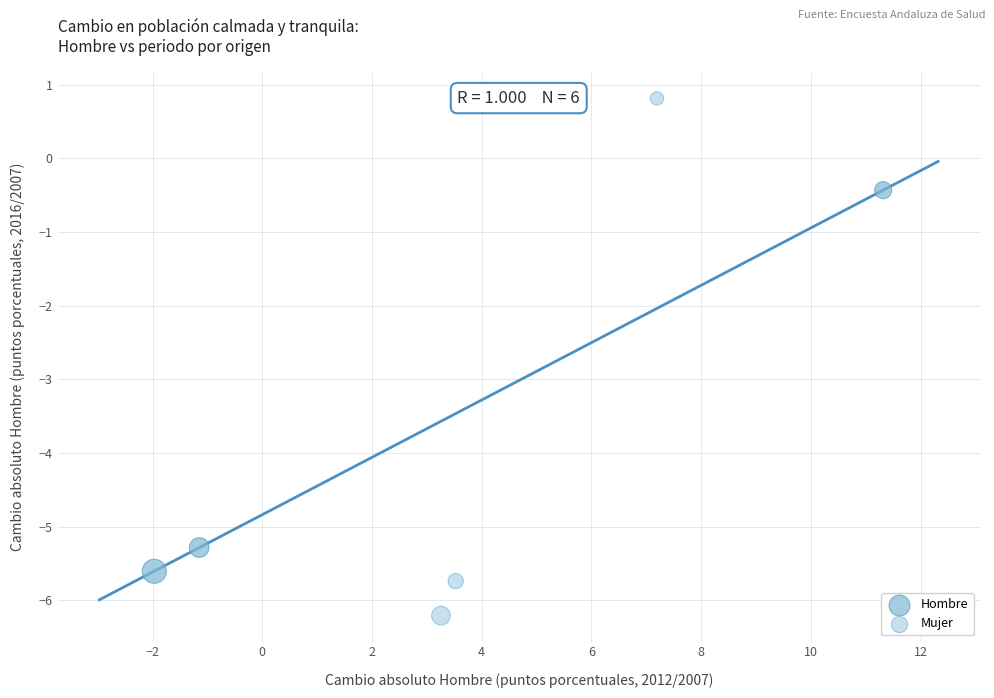

What are all the series names shown in the legend?

Hombre, Mujer